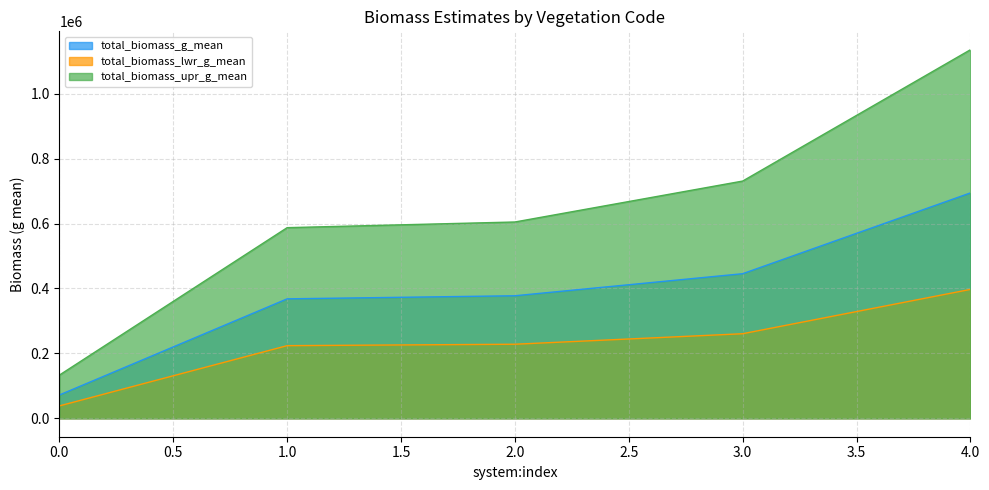

What are all the series names shown in the legend?

total_biomass_g_mean, total_biomass_lwr_g_mean, total_biomass_upr_g_mean